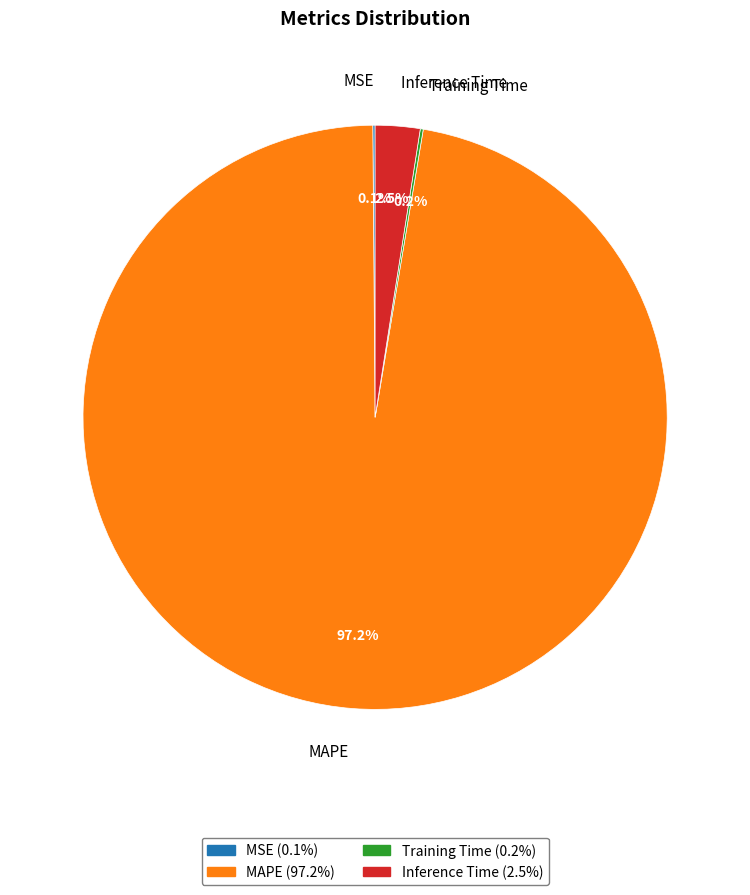

Is there a majority slice in this chart?

Yes